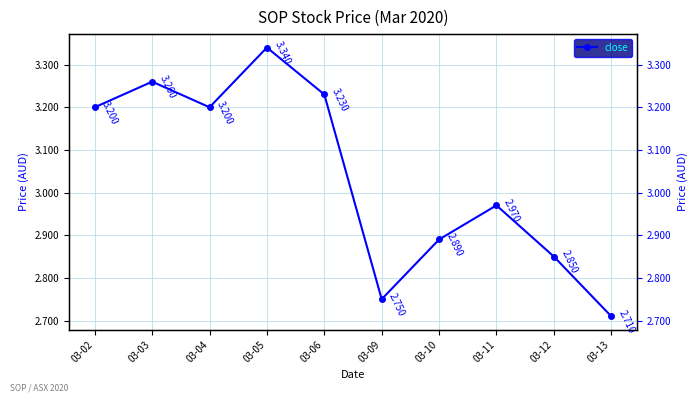

What is the ratio of the value at 03-11 to the value at 03-05?

0.9